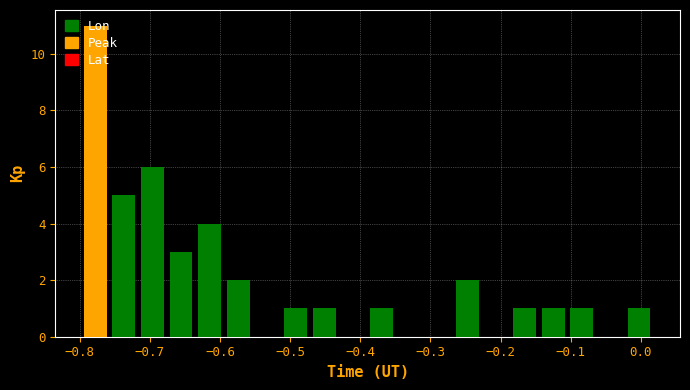

Reading left to right, list every bar in this chart as the range it spans on the x-axis followed by its height. Neither the bar edges nor the heights are printed on the chart, so give them approximately, as read against the axes.

-0.80 to -0.76: 11
-0.76 to -0.72: 5
-0.72 to -0.68: 6
-0.68 to -0.64: 3
-0.64 to -0.59: 4
-0.59 to -0.55: 2
-0.55 to -0.51: 0
-0.51 to -0.47: 1
-0.47 to -0.43: 1
-0.43 to -0.39: 0
-0.39 to -0.35: 1
-0.35 to -0.31: 0
-0.31 to -0.27: 0
-0.27 to -0.23: 2
-0.23 to -0.19: 0
-0.19 to -0.15: 1
-0.15 to -0.10: 1
-0.10 to -0.06: 1
-0.06 to -0.02: 0
-0.02 to 0.02: 1